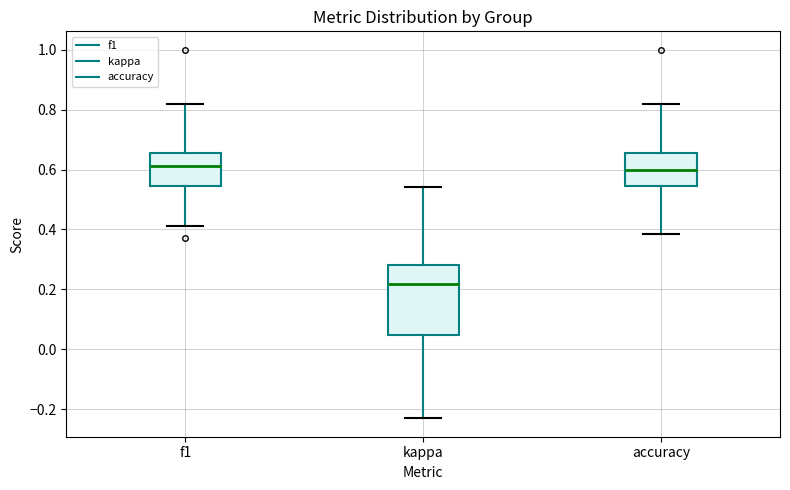

Reading left to right, transcribe this box plot: for each box, give where its median line is, the range the box spans, and where its two whiskers end, as read against the y-axis. The values are not printed on the chart, so give them approximately, as read against the axis.

f1: median 0.62, box 0.54 to 0.66, whiskers 0.42 to 0.82
kappa: median 0.22, box 0.04 to 0.28, whiskers -0.24 to 0.54
accuracy: median 0.60, box 0.54 to 0.66, whiskers 0.38 to 0.82